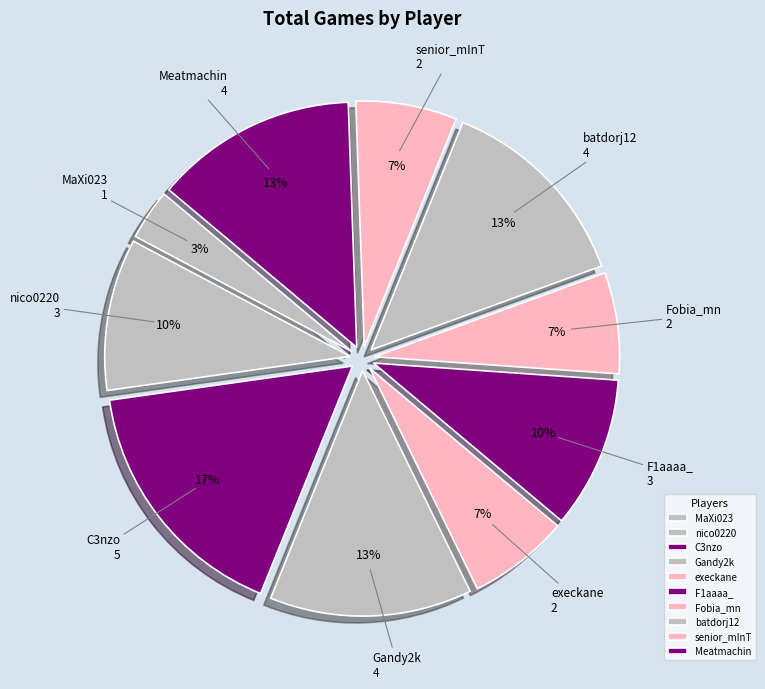

How many segments does this pie chart have?

10